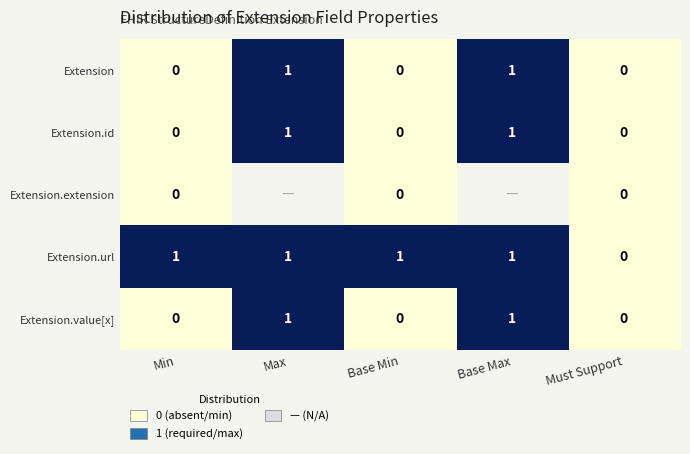

How many distinct data groups are displayed?

5